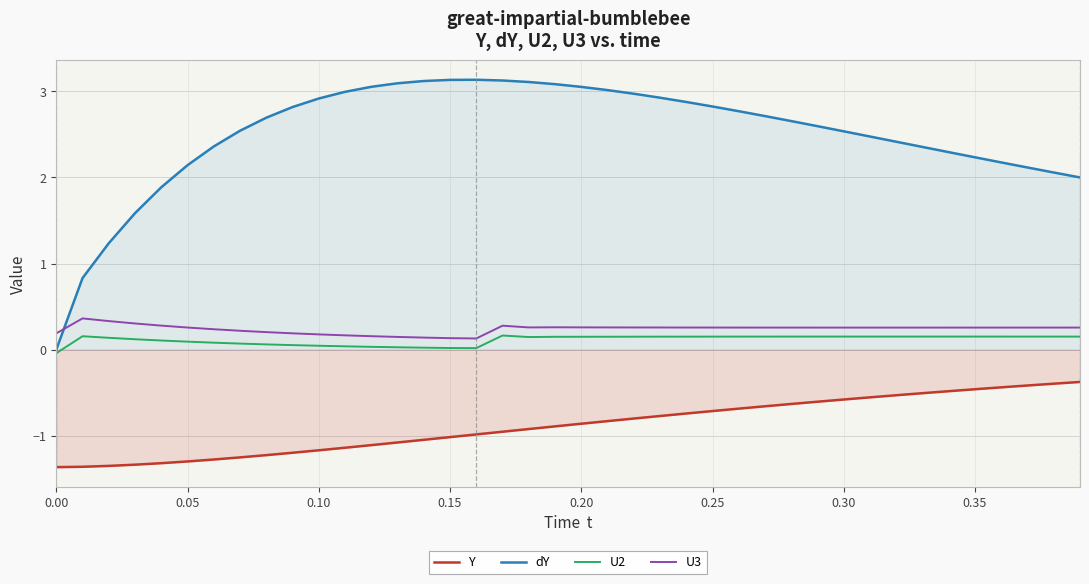

The dY series shows 0.0 at 0.00. True or false?

True